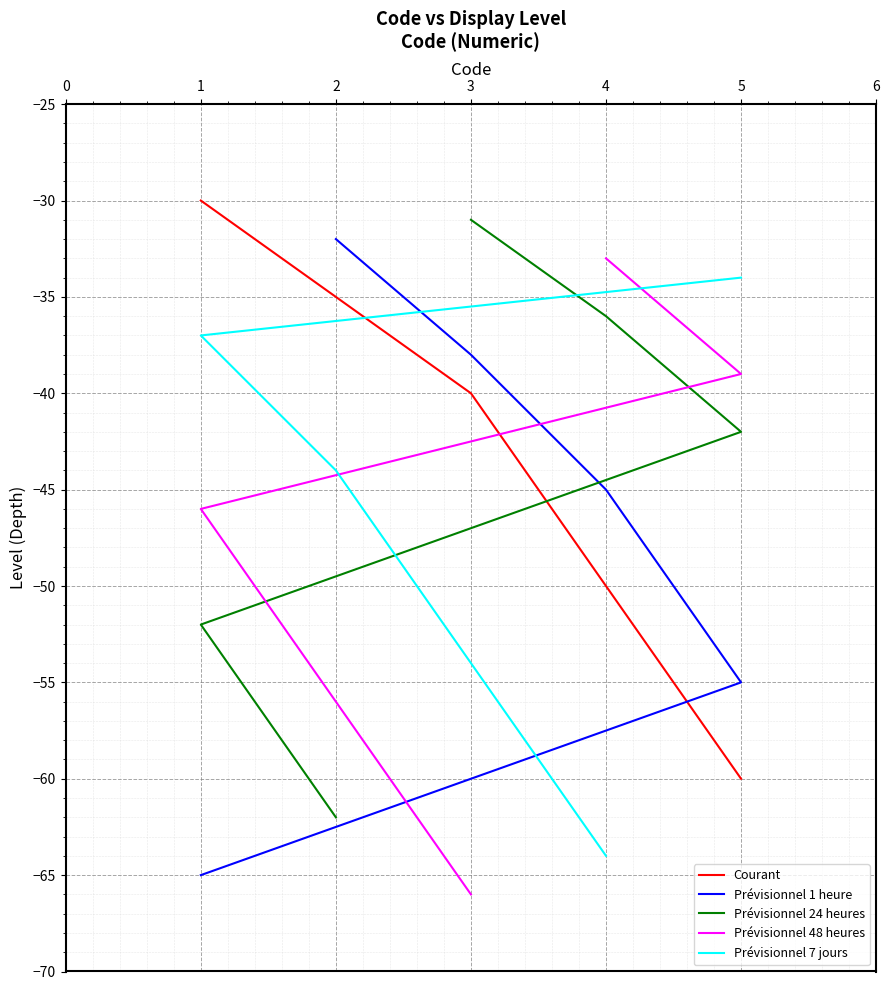

How many lines are shown in the chart?

5